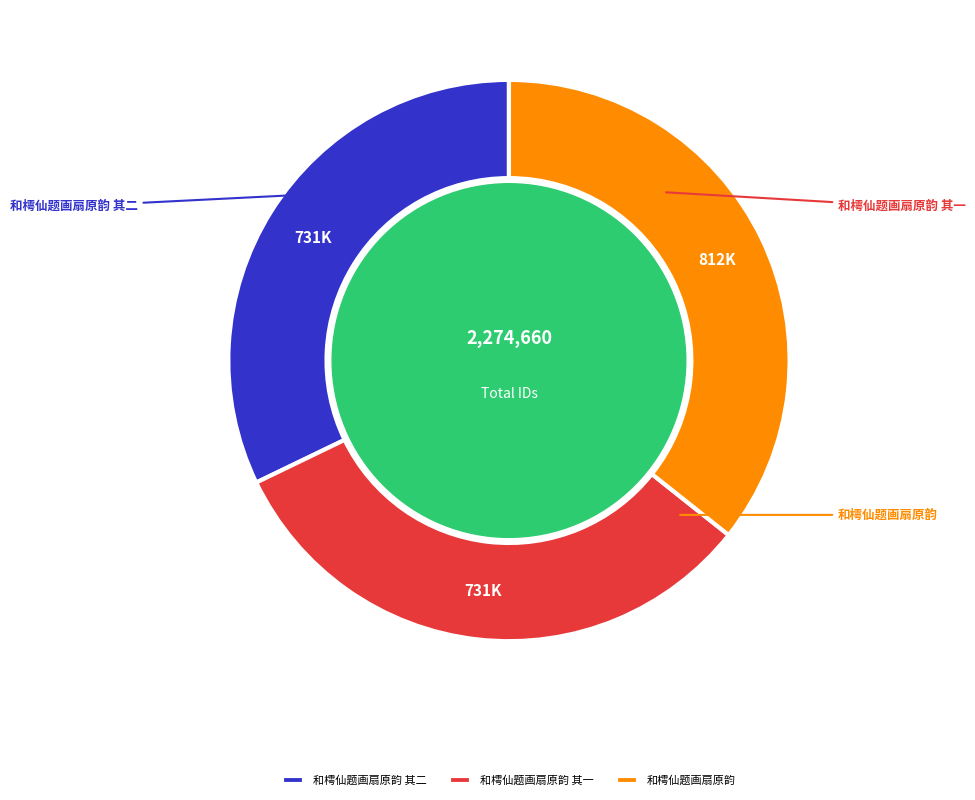

How many segments does this pie chart have?

3